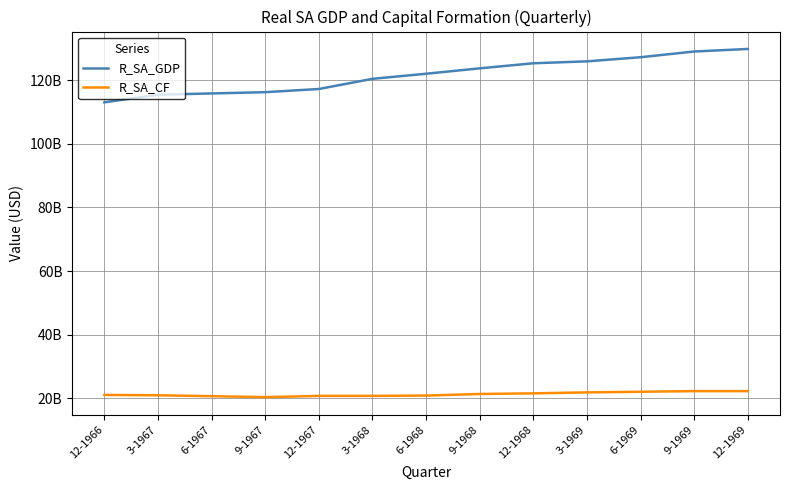

Which category has the lowest value in the R_SA_GDP series?

12-1966